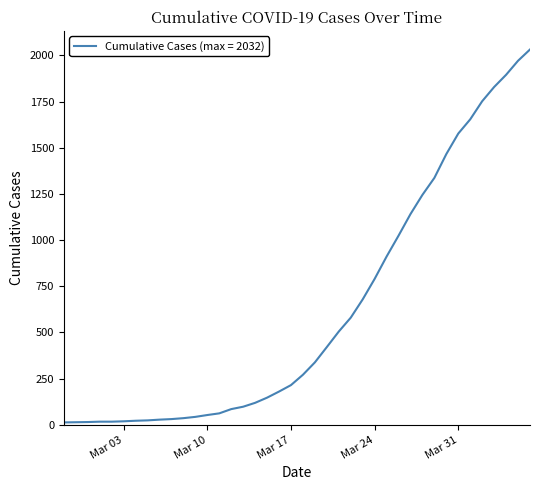

What is the difference between the maximum and minimum values?

2019